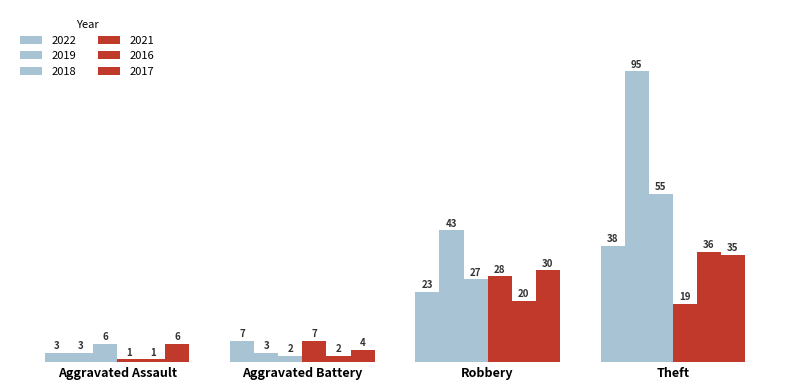

Count the number of categories in the chart.

4